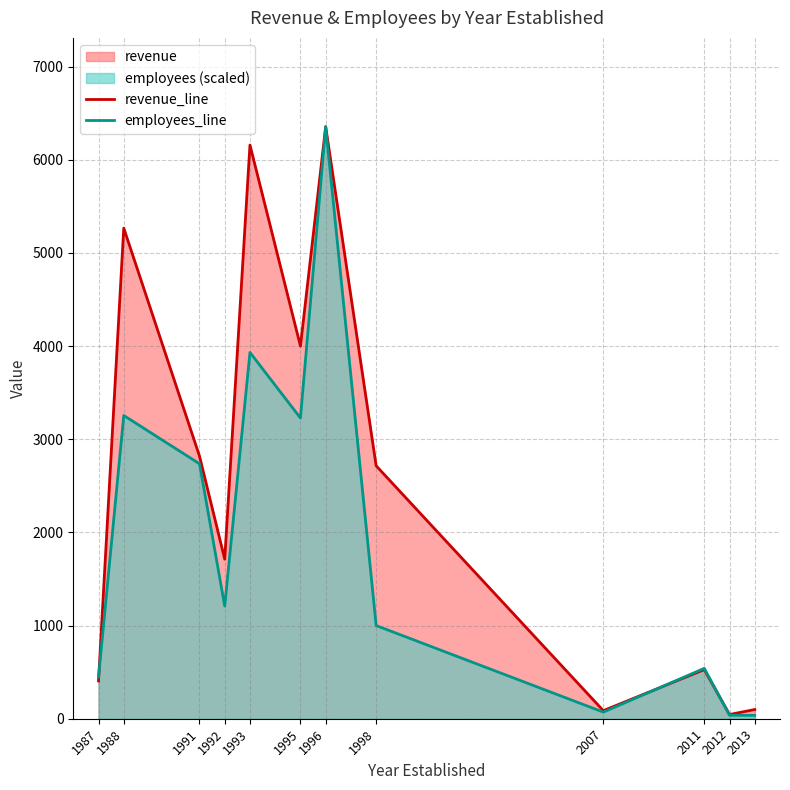

Reading left to right, list all the values displayed in this chart.

revenue_line: 1987=405.6	1988=5266.1	1991=2819.5	1992=1712.7	1993=6158.3	1995=3999.8	1996=6354.9	1998=2714.9	2007=86.7	2011=527.1	2012=45.4	2013=98.8
employees_line: 1987=446.5	1988=3255.1	1991=2737.0	1992=1209.6	1993=3931.8	1995=3227.8	1996=6354.9	1998=1000.2	2007=70.8	2011=540.8	2012=37.9	2013=36.4